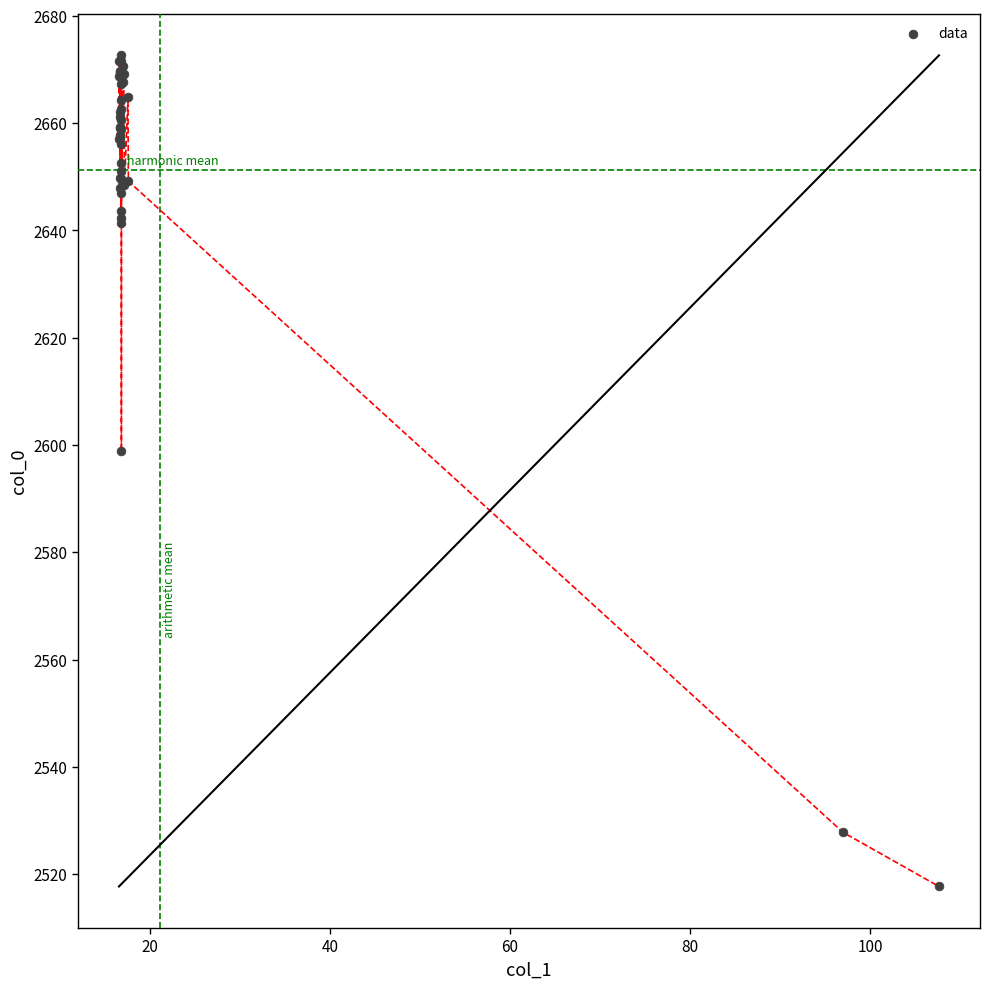

What Y value in the scatter plot is closest to 2595?

2598.9